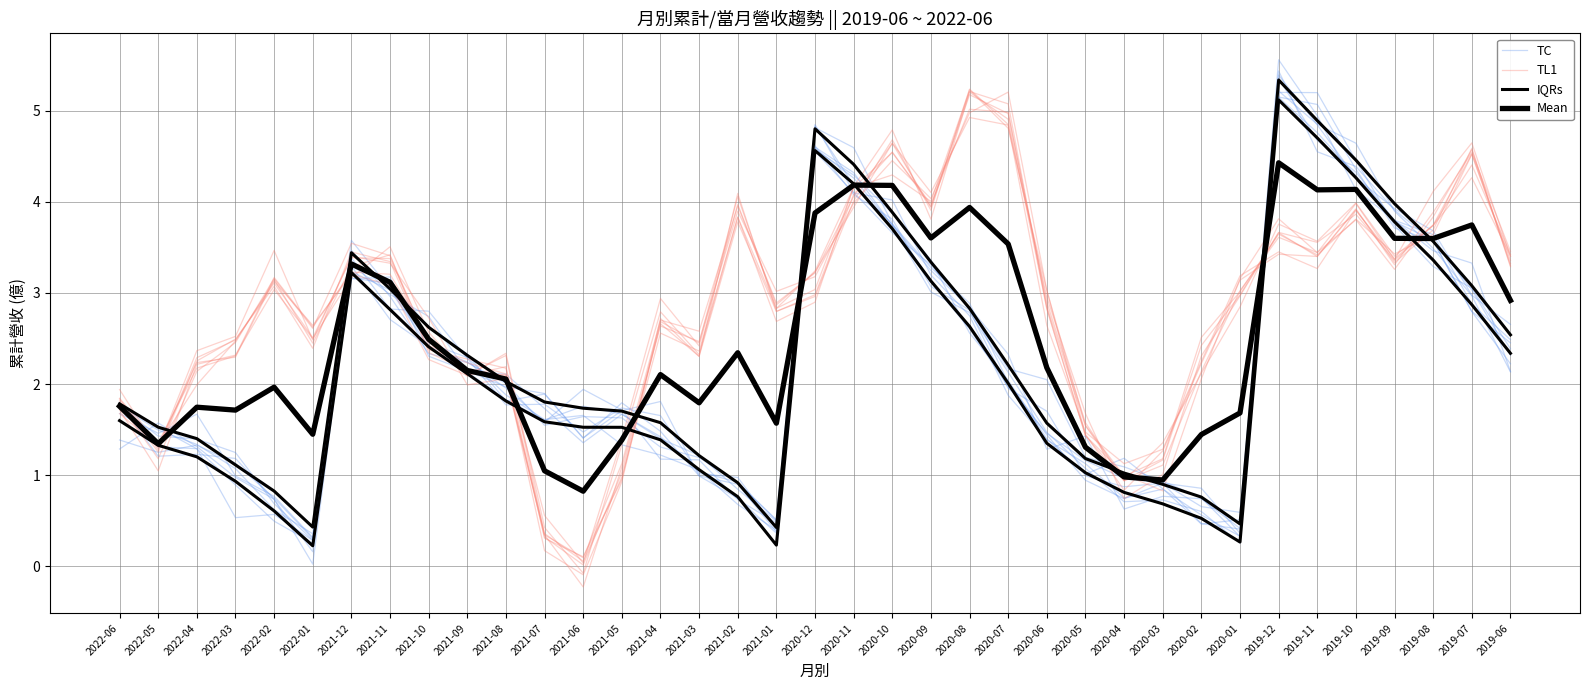

List the labels in order of TL1 value, largest first.

2020-08, 2020-07, 2020-10, 2019-07, 2020-11, 2019-10, 2021-02, 2020-09, 2019-12, 2019-08, 2019-11, 2019-06, 2019-09, 2021-12, 2021-11, 2020-12, 2022-02, 2020-06, 2021-01, 2020-01, 2021-04, 2021-03, 2022-01, 2022-03, 2021-10, 2021-08, 2022-04, 2020-02, 2021-09, 2022-06, 2020-05, 2020-03, 2022-05, 2021-05, 2020-04, 2021-07, 2021-06